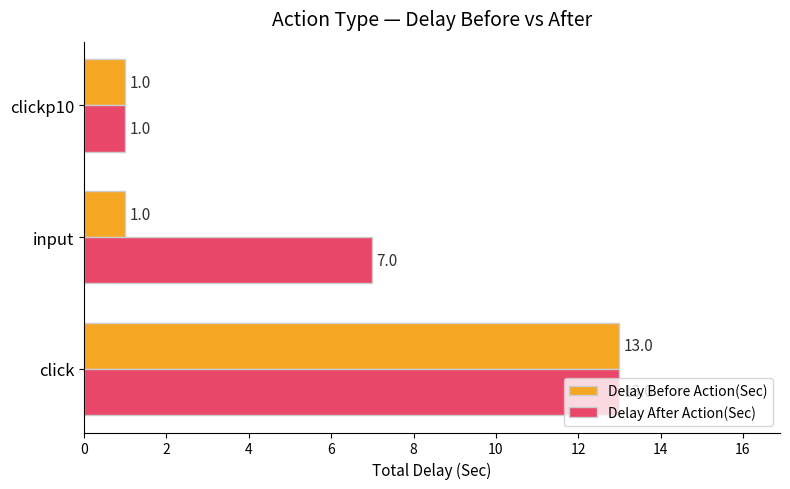

Which series has the largest total across all categories?

Delay After Action(Sec)